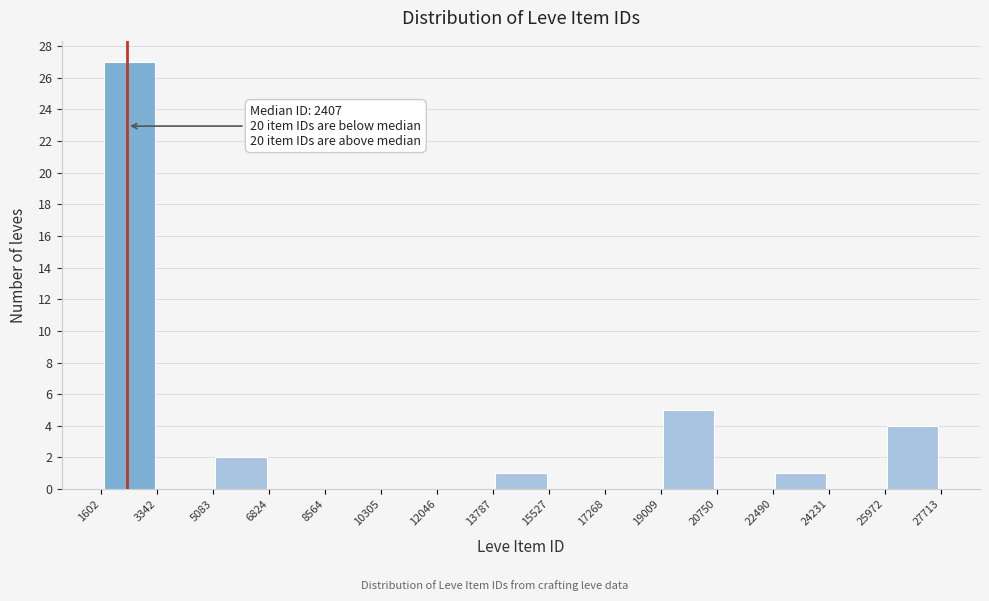

Over which range of the x-axis is the bar tallest?

1602 to 3342